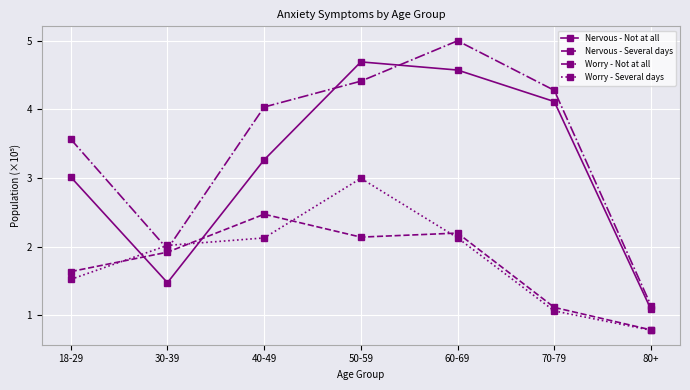

What is the smallest value displayed?

0.8